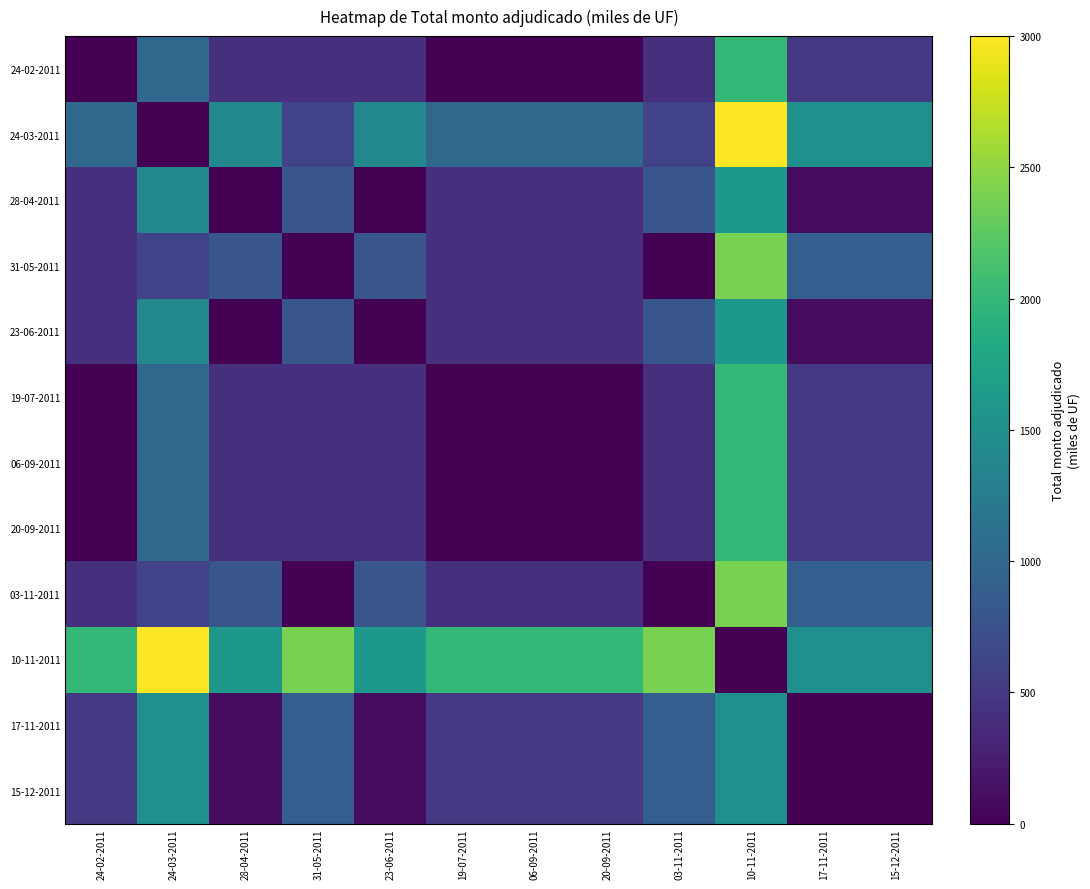

Reading right to left, list all the values displayed in this chart.

24-02-2011: 15-12-2011=500	17-11-2011=500	10-11-2011=2000	03-11-2011=400	20-09-2011=0	06-09-2011=0	19-07-2011=0	23-06-2011=400	31-05-2011=400	28-04-2011=400	24-03-2011=1000	24-02-2011=0
24-03-2011: 15-12-2011=1500	17-11-2011=1500	10-11-2011=3000	03-11-2011=600	20-09-2011=1000	06-09-2011=1000	19-07-2011=1000	23-06-2011=1400	31-05-2011=600	28-04-2011=1400	24-03-2011=0	24-02-2011=1000
28-04-2011: 15-12-2011=100	17-11-2011=100	10-11-2011=1600	03-11-2011=800	20-09-2011=400	06-09-2011=400	19-07-2011=400	23-06-2011=0	31-05-2011=800	28-04-2011=0	24-03-2011=1400	24-02-2011=400
31-05-2011: 15-12-2011=900	17-11-2011=900	10-11-2011=2400	03-11-2011=0	20-09-2011=400	06-09-2011=400	19-07-2011=400	23-06-2011=800	31-05-2011=0	28-04-2011=800	24-03-2011=600	24-02-2011=400
23-06-2011: 15-12-2011=100	17-11-2011=100	10-11-2011=1600	03-11-2011=800	20-09-2011=400	06-09-2011=400	19-07-2011=400	23-06-2011=0	31-05-2011=800	28-04-2011=0	24-03-2011=1400	24-02-2011=400
19-07-2011: 15-12-2011=500	17-11-2011=500	10-11-2011=2000	03-11-2011=400	20-09-2011=0	06-09-2011=0	19-07-2011=0	23-06-2011=400	31-05-2011=400	28-04-2011=400	24-03-2011=1000	24-02-2011=0
06-09-2011: 15-12-2011=500	17-11-2011=500	10-11-2011=2000	03-11-2011=400	20-09-2011=0	06-09-2011=0	19-07-2011=0	23-06-2011=400	31-05-2011=400	28-04-2011=400	24-03-2011=1000	24-02-2011=0
20-09-2011: 15-12-2011=500	17-11-2011=500	10-11-2011=2000	03-11-2011=400	20-09-2011=0	06-09-2011=0	19-07-2011=0	23-06-2011=400	31-05-2011=400	28-04-2011=400	24-03-2011=1000	24-02-2011=0
03-11-2011: 15-12-2011=900	17-11-2011=900	10-11-2011=2400	03-11-2011=0	20-09-2011=400	06-09-2011=400	19-07-2011=400	23-06-2011=800	31-05-2011=0	28-04-2011=800	24-03-2011=600	24-02-2011=400
10-11-2011: 15-12-2011=1500	17-11-2011=1500	10-11-2011=0	03-11-2011=2400	20-09-2011=2000	06-09-2011=2000	19-07-2011=2000	23-06-2011=1600	31-05-2011=2400	28-04-2011=1600	24-03-2011=3000	24-02-2011=2000
17-11-2011: 15-12-2011=0	17-11-2011=0	10-11-2011=1500	03-11-2011=900	20-09-2011=500	06-09-2011=500	19-07-2011=500	23-06-2011=100	31-05-2011=900	28-04-2011=100	24-03-2011=1500	24-02-2011=500
15-12-2011: 15-12-2011=0	17-11-2011=0	10-11-2011=1500	03-11-2011=900	20-09-2011=500	06-09-2011=500	19-07-2011=500	23-06-2011=100	31-05-2011=900	28-04-2011=100	24-03-2011=1500	24-02-2011=500